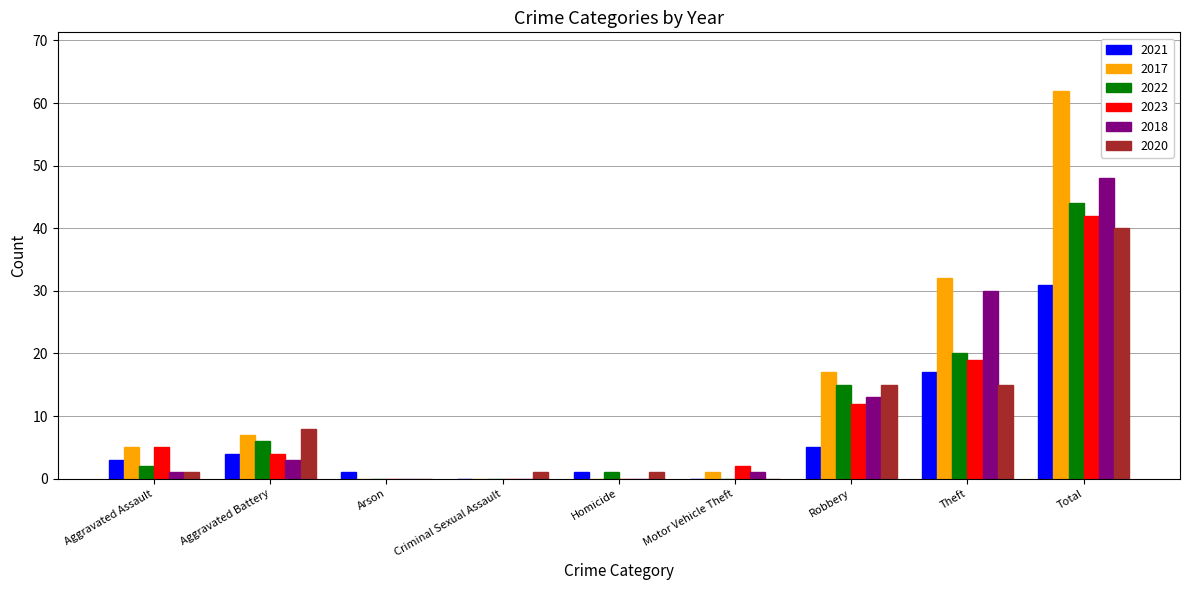

The 2020 series shows 23 at Total. True or false?

False